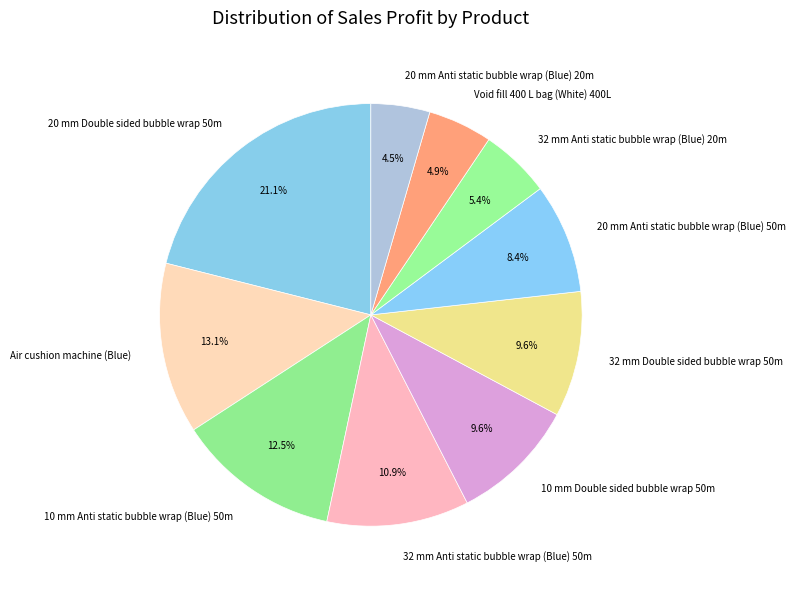

Count the number of slices in the pie.

10